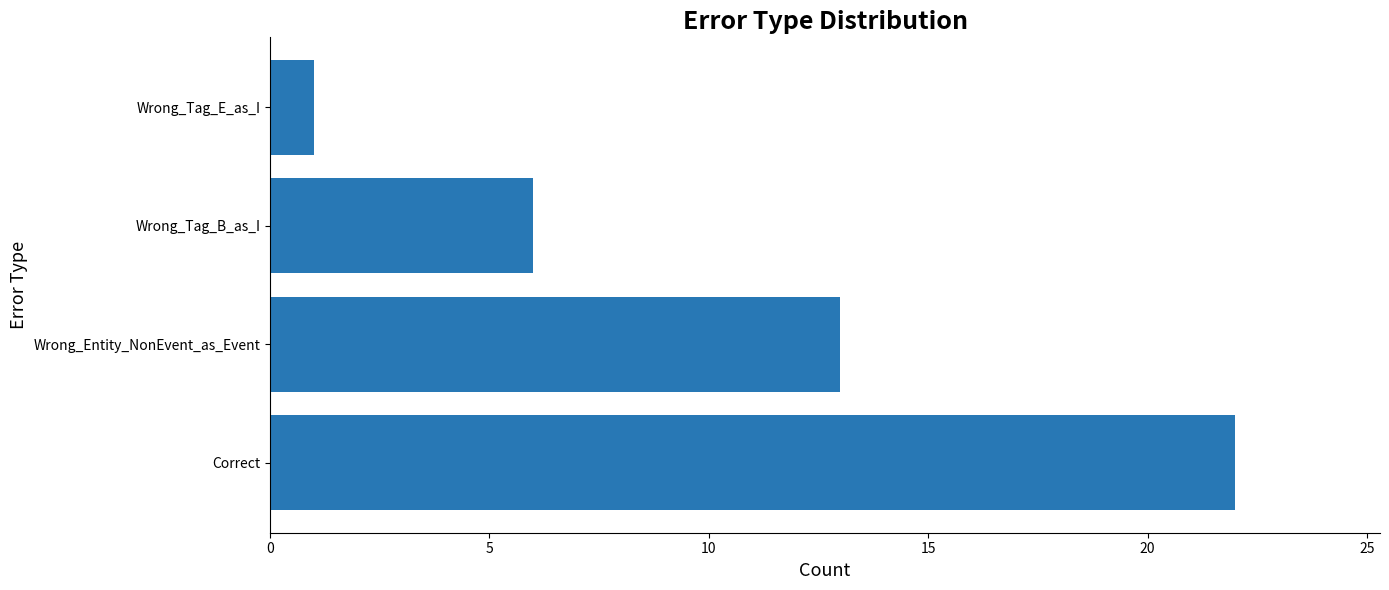

Which label corresponds to the smallest value in the chart?

Wrong_Tag_E_as_I